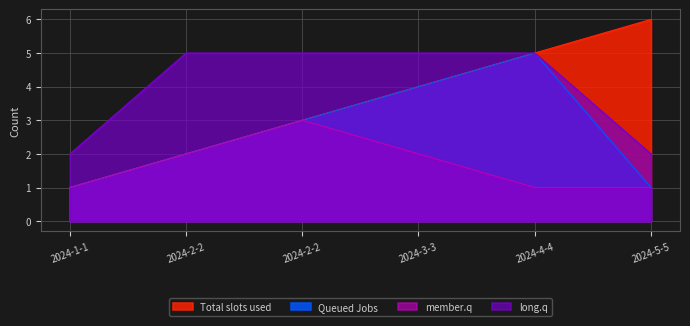

At how many categories does at least one series exceed 5?

1